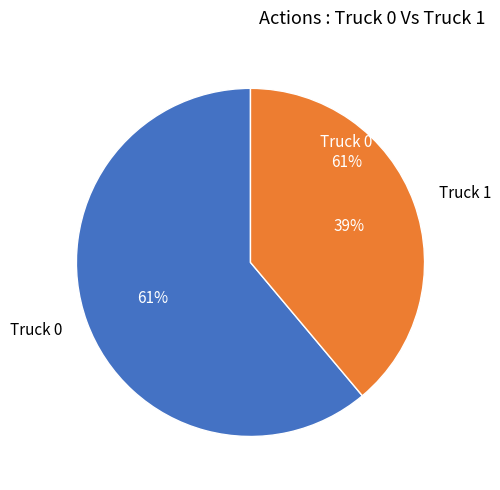

Combined, what portion of the pie is Truck 0 and Truck 1?

100.0%